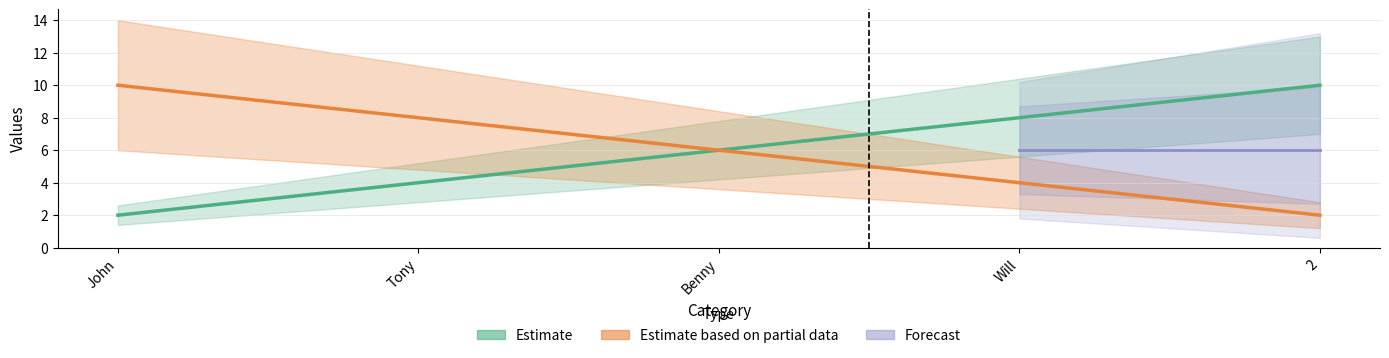

Is it true that Estimate equals 8 at Will?

True